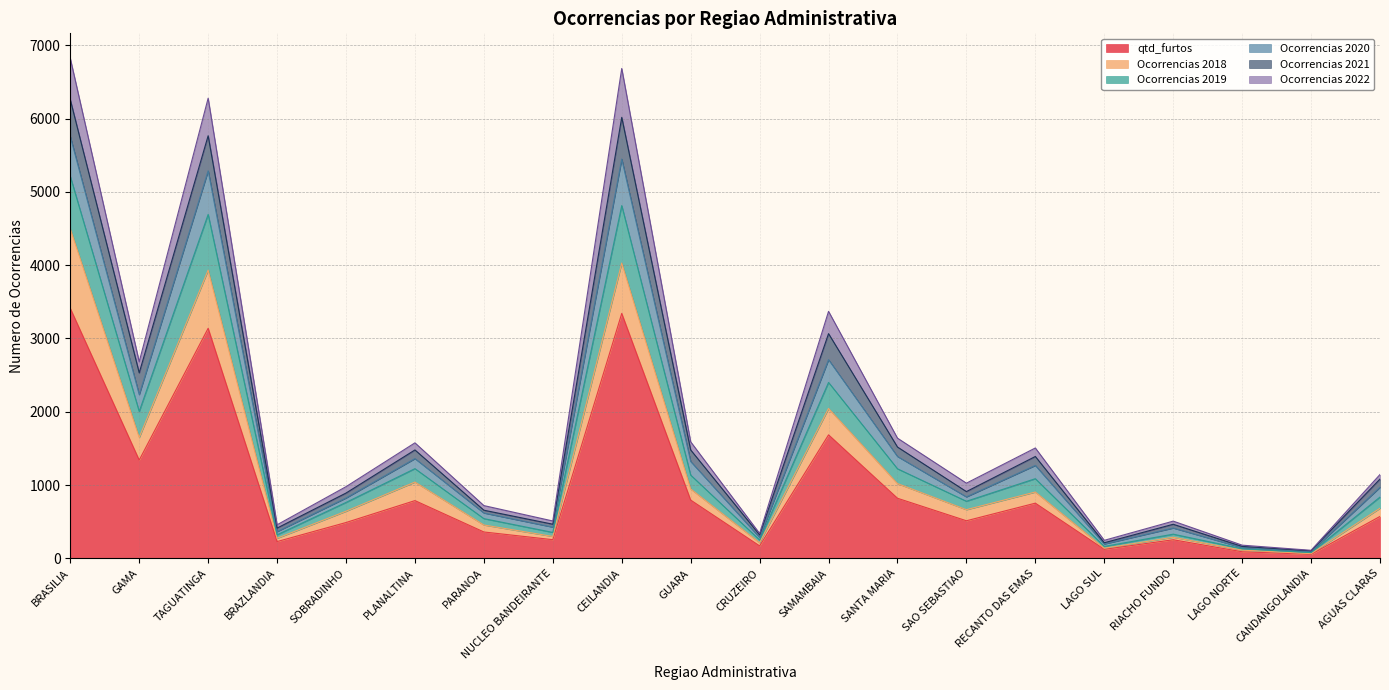

True or false: qtd_furtos has a value of 572 at AGUAS CLARAS.

True